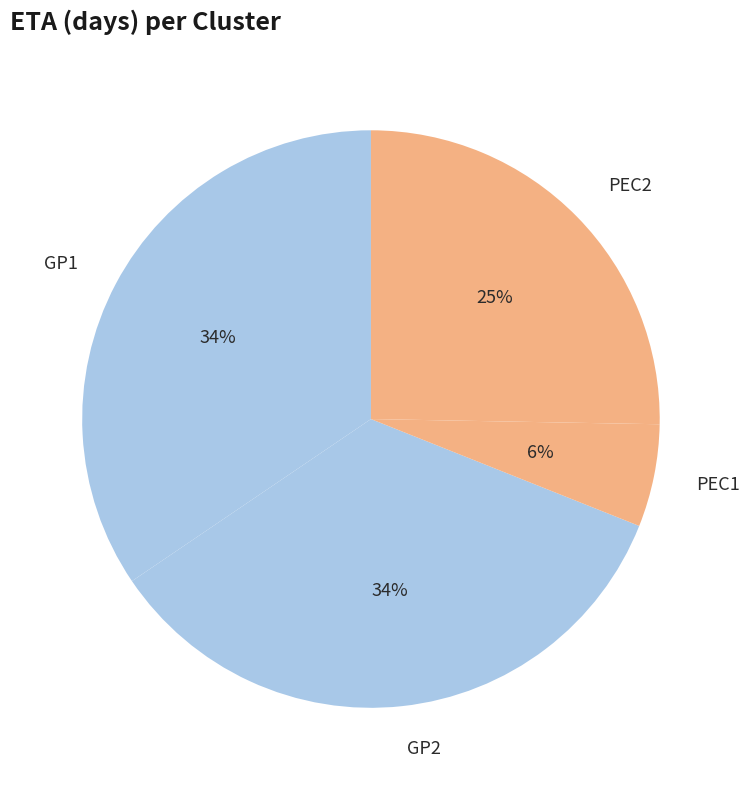

Is it true that PEC1 is 6% of the pie?

True